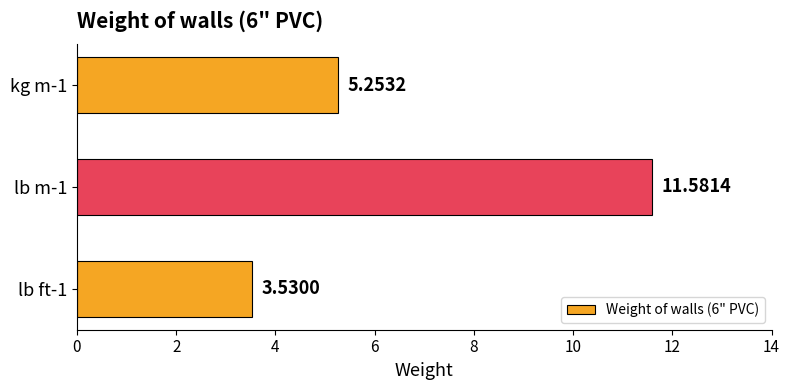

List the labels in order of value, largest first.

lb m-1, kg m-1, lb ft-1